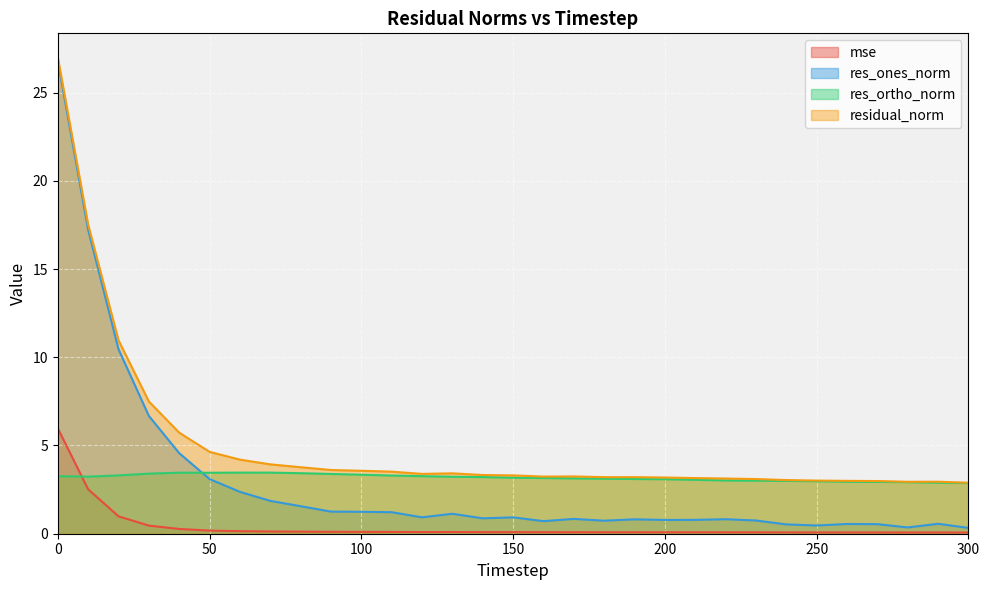

True or false: residual_norm and res_ortho_norm intersect in this chart.

False